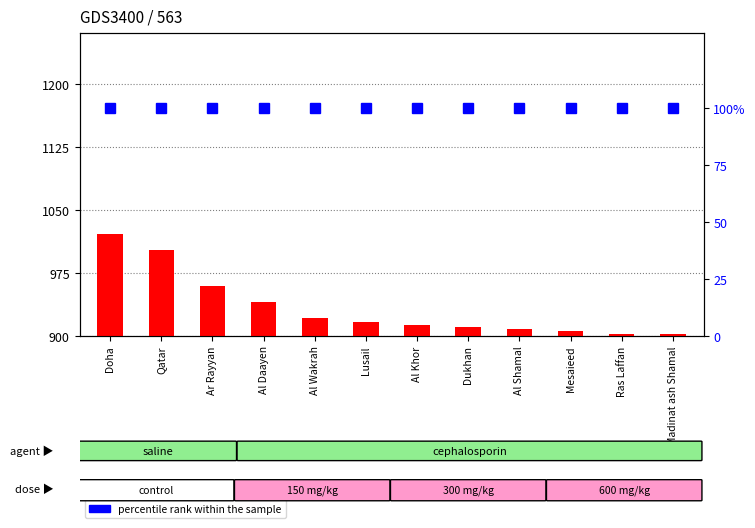

Reading left to right, transcribe all the data shown in this chart.

Doha=1021	Qatar=1002	Ar Rayyan=959	Al Daayen=940	Al Wakrah=921	Lusail=916	Al Khor=913	Dukhan=910	Al Shamal=908	Mesaieed=905	Ras Laffan=902	Madinat ash Shamal=902